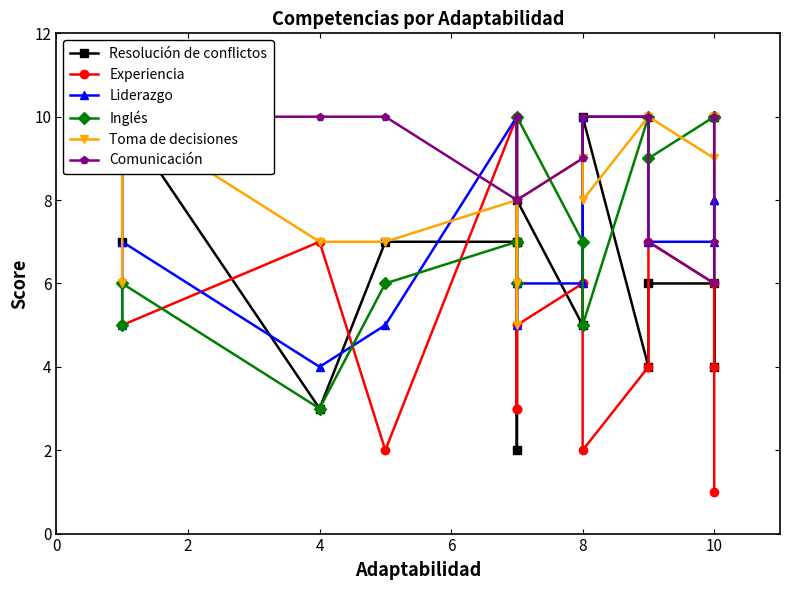

What is the value of the Liderazgo point at the 2nd from the left?

7